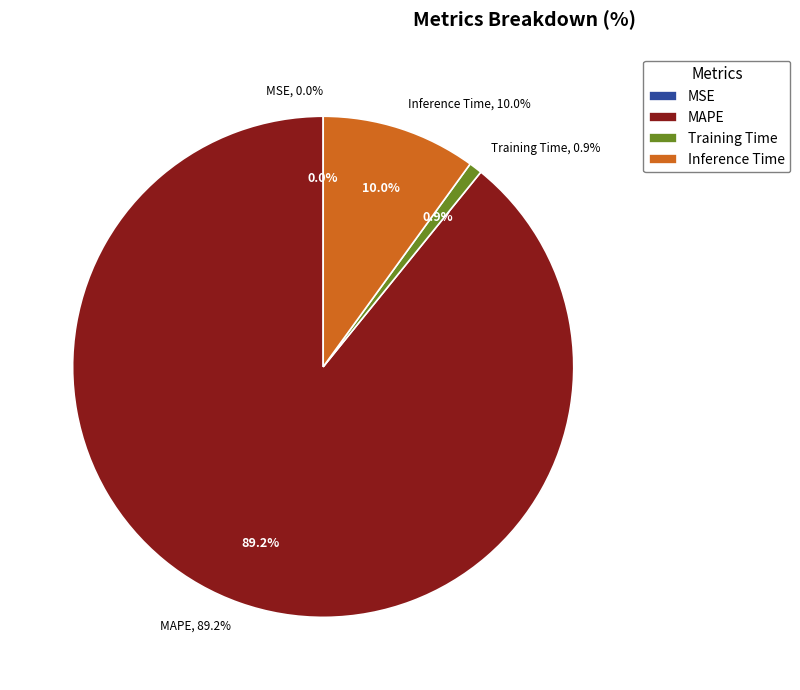

How many segments does this pie chart have?

4